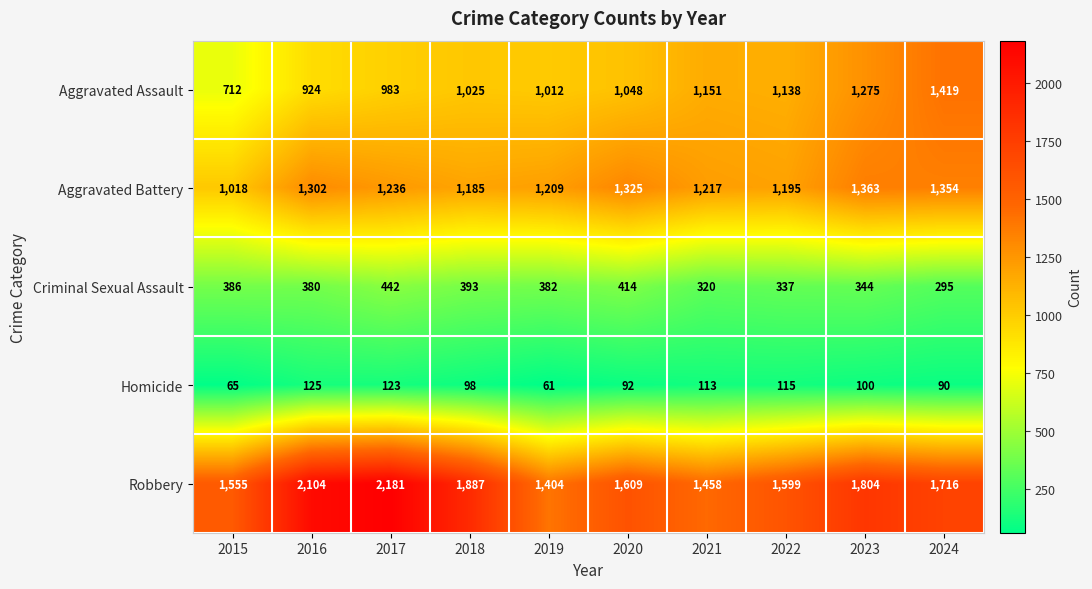

The Aggravated Assault series shows 858 at 2023. True or false?

False